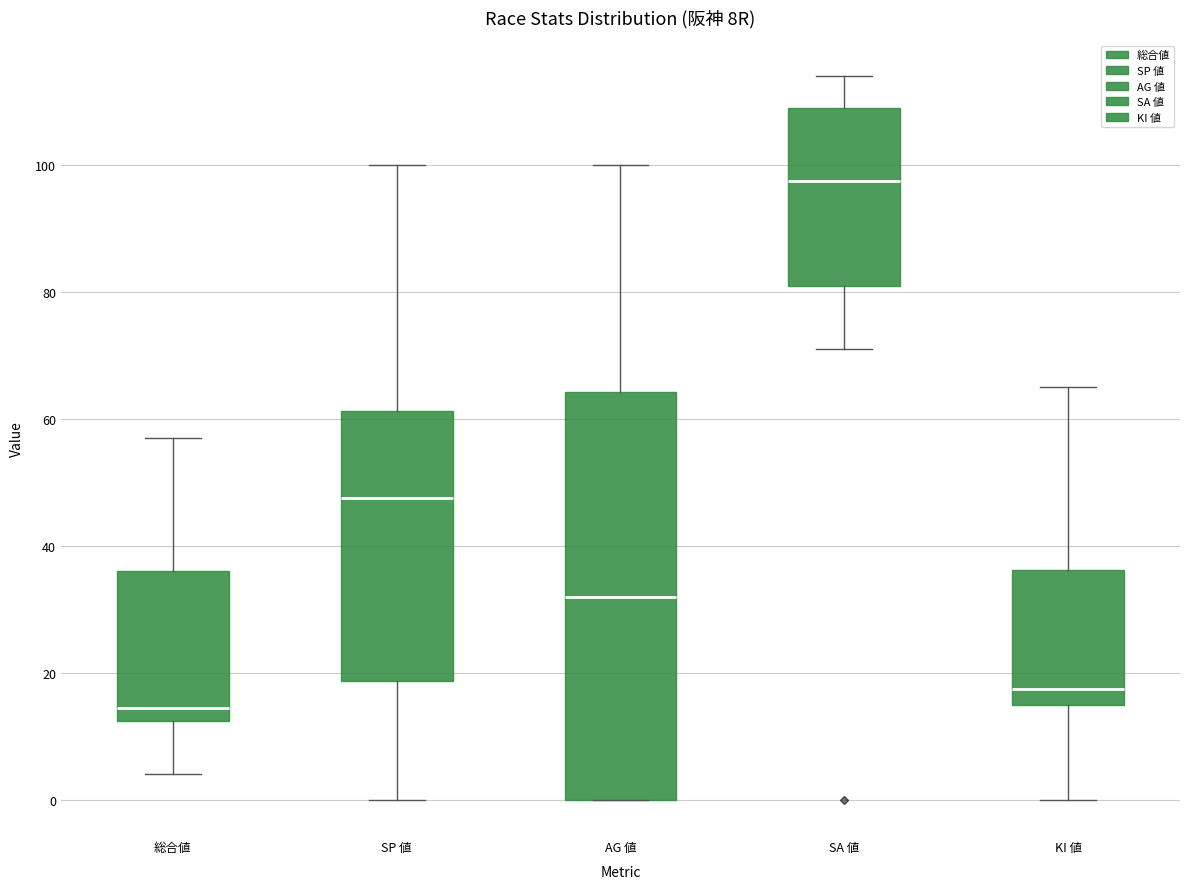

Where is the lower edge of the box for 総合値 on the y-axis? The values are not printed on the chart, so give them approximately, as read against the axis.

12